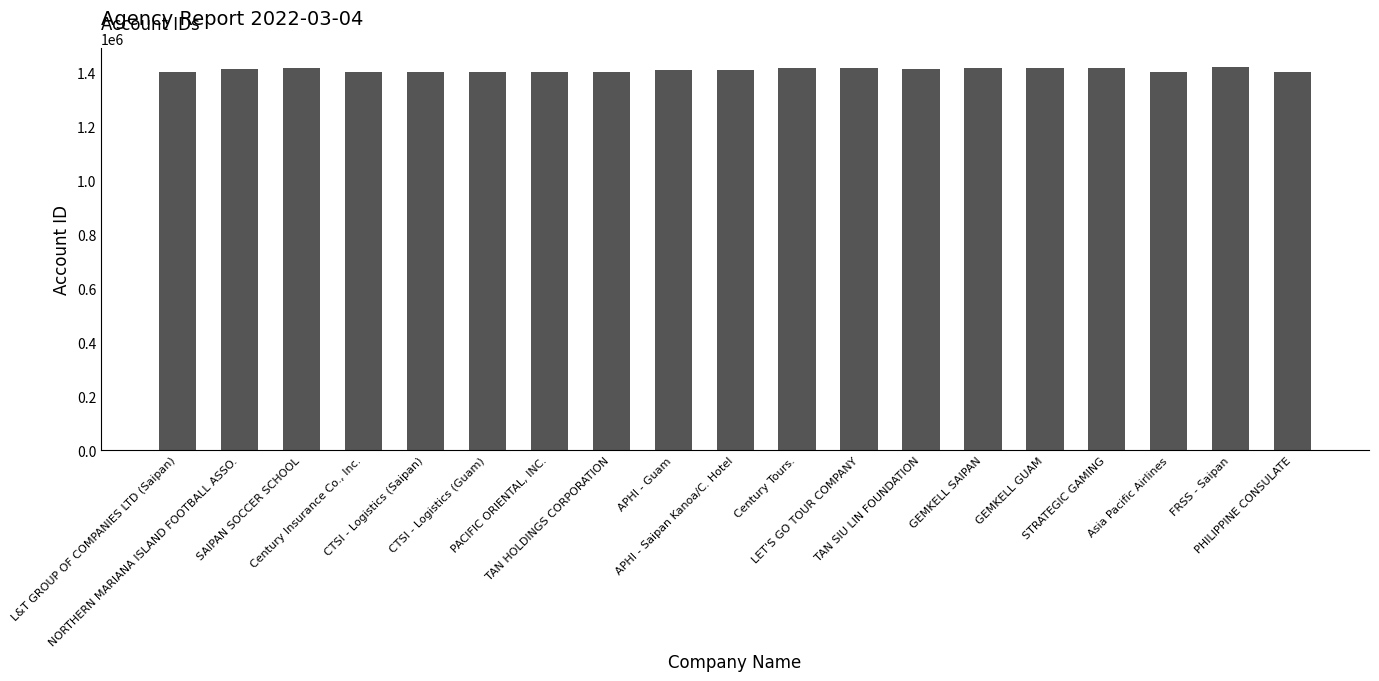

What is the value of the 9th bar from the left?

1409390